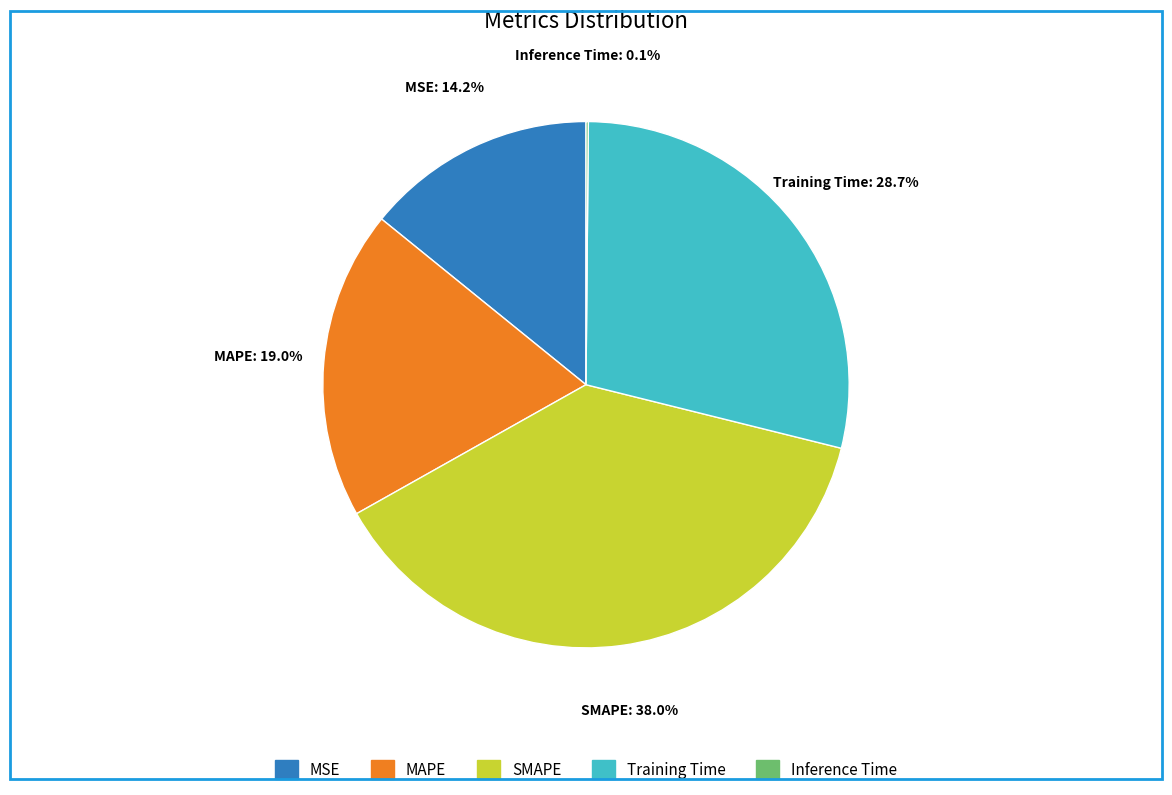

What is the largest slice in the pie chart?

SMAPE